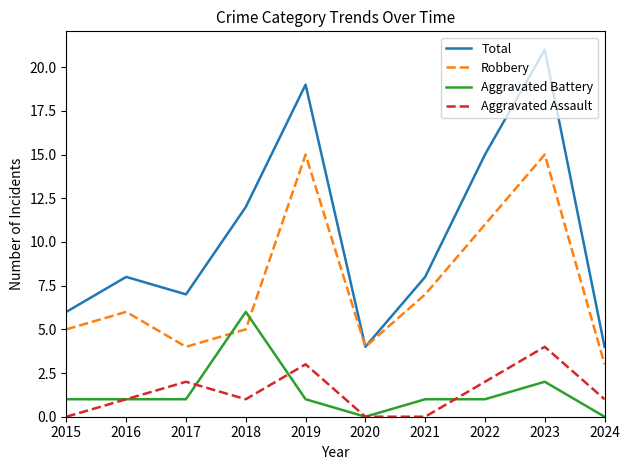

Which series has the largest total across all categories?

Total